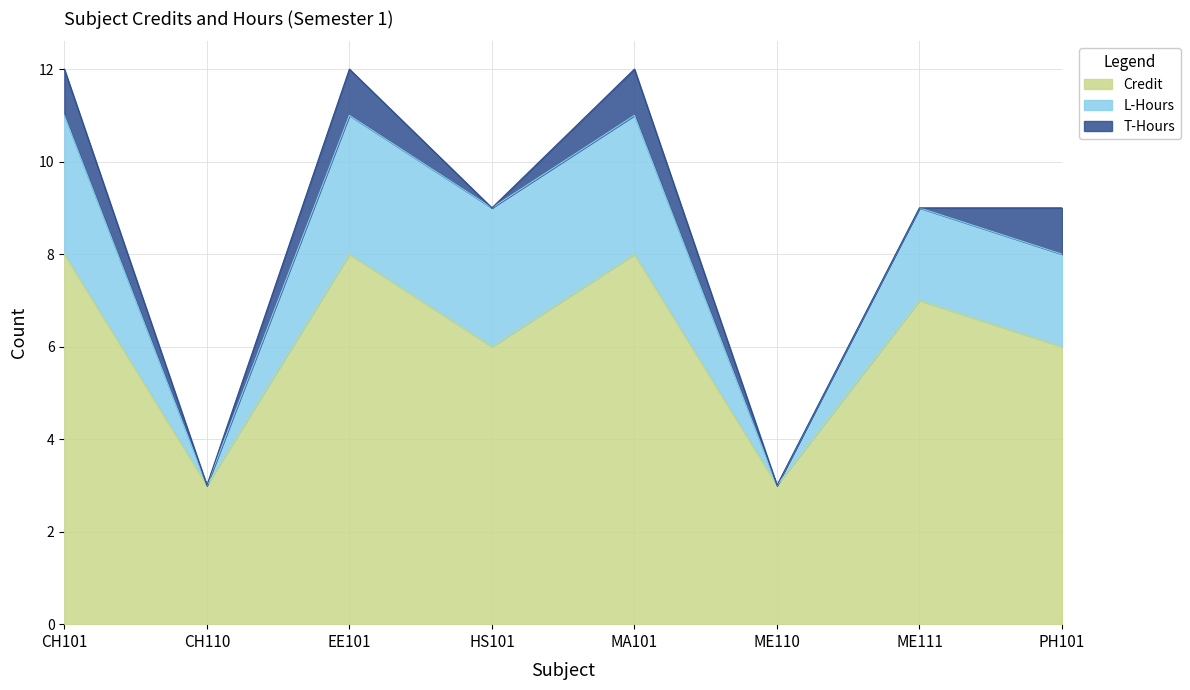

Where is the first local maximum for Credit?

EE101